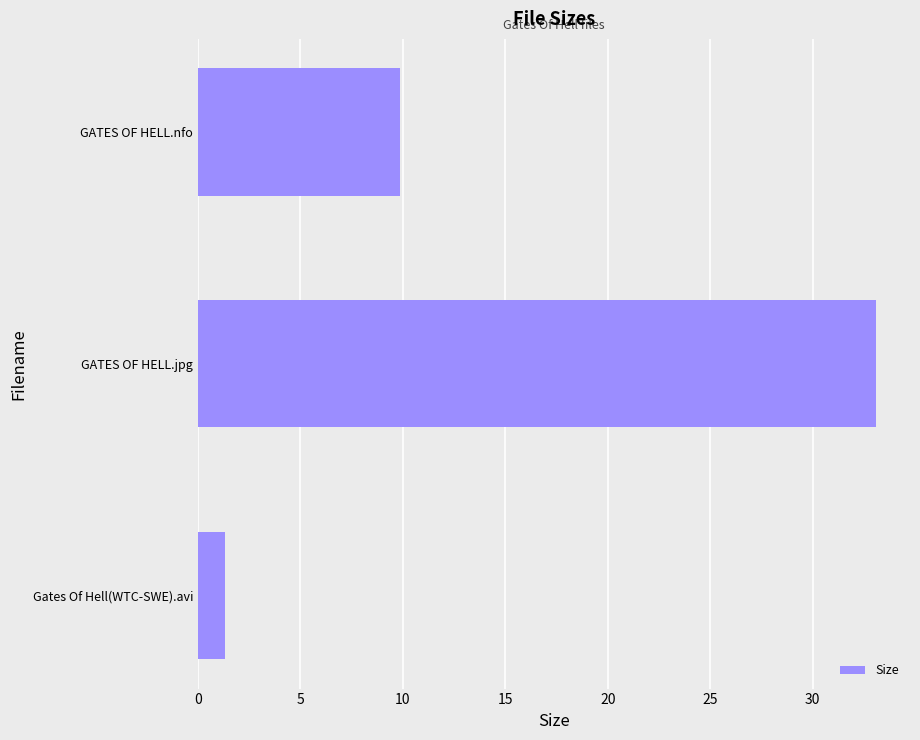

The chart shows a value of 16.3 at GATES OF HELL.jpg. True or false?

False